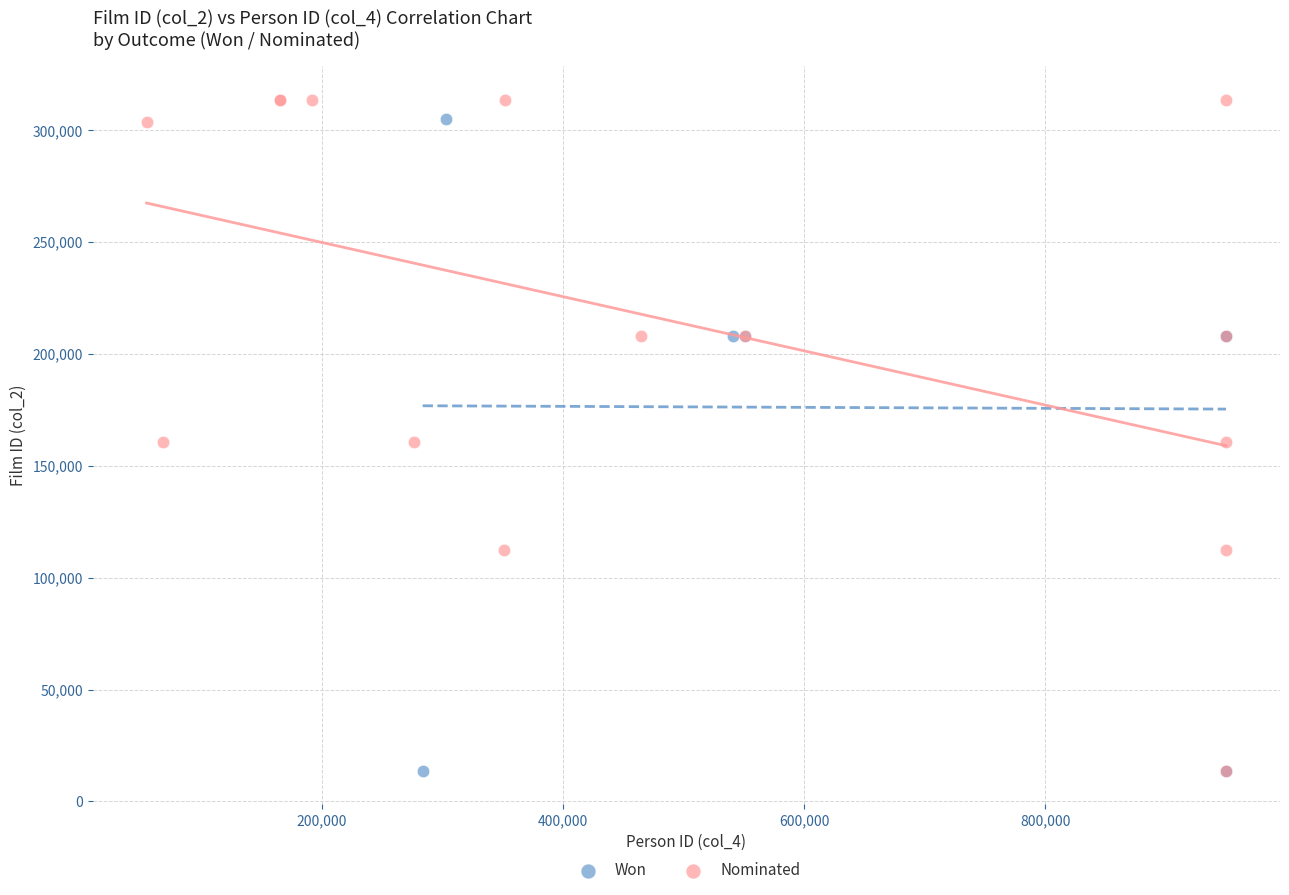

What are all the series names shown in the legend?

Won, Nominated